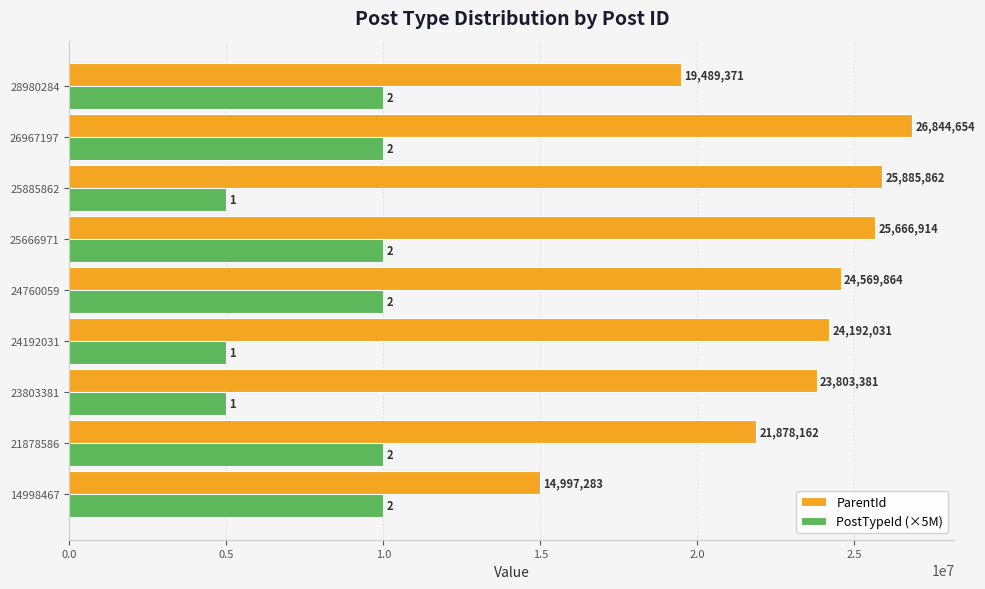

What are all the series names shown in the legend?

ParentId, PostTypeId (×5M)